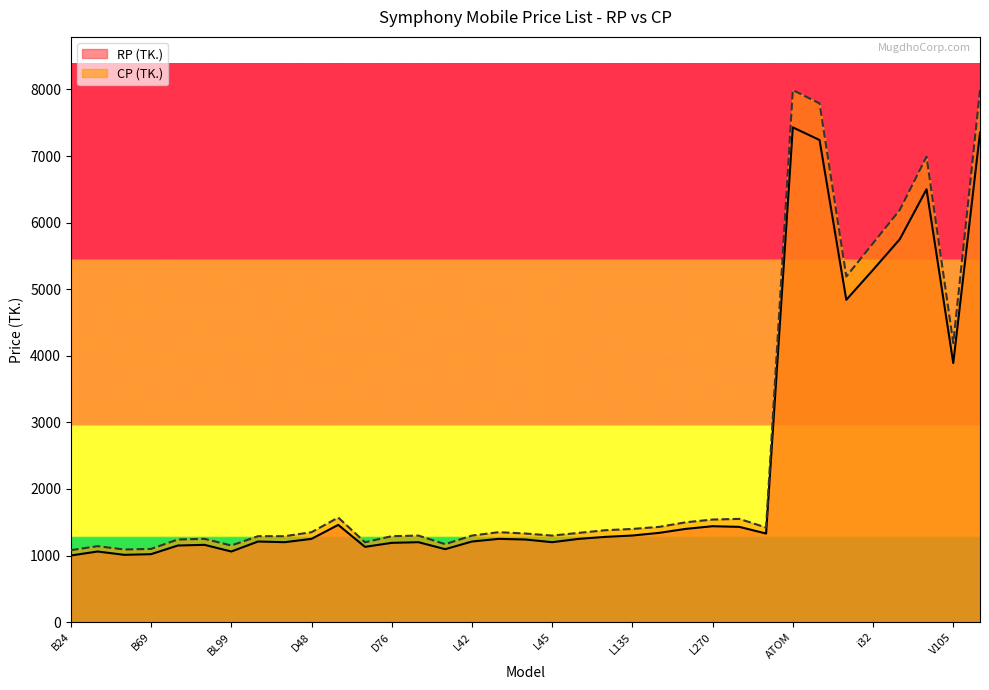

In RP (TK.), how many points are lower than both neighbors (excluding endpoints)?

9